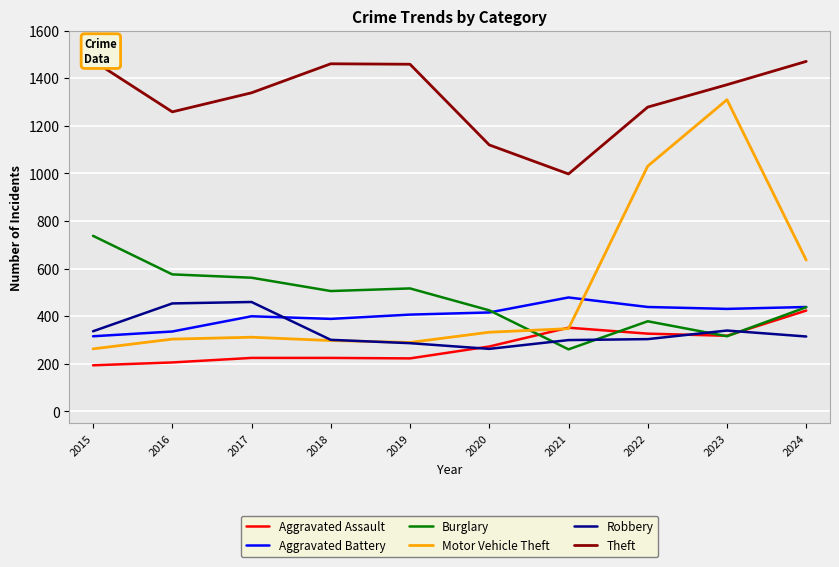

Is the value of Burglary at 2017 greater than the value of Robbery at 2022?

Yes